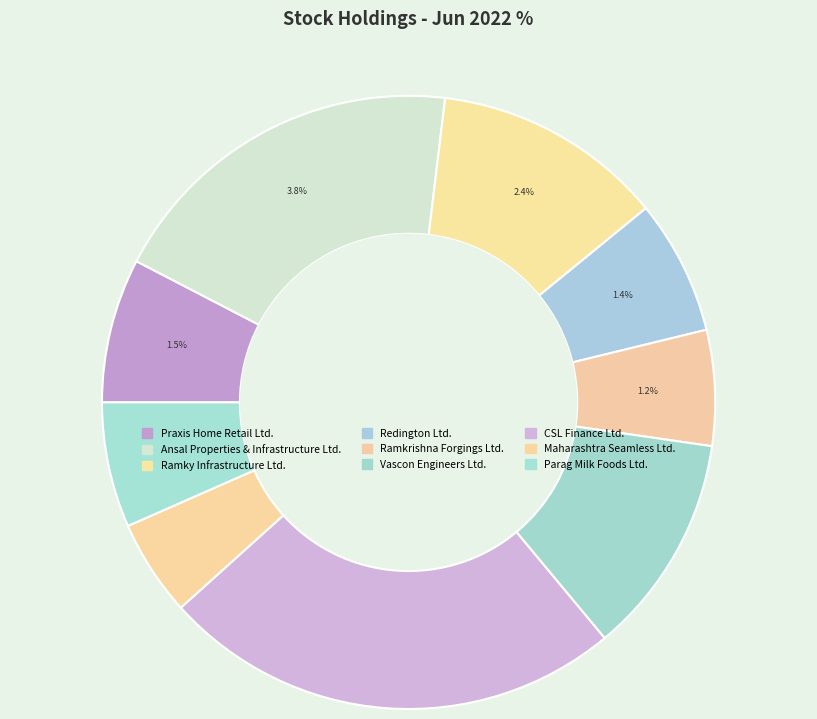

To the nearest percent, what is the difference between the Ramky Infrastructure Ltd. and Vascon Engineers Ltd. slice percentages?

1%